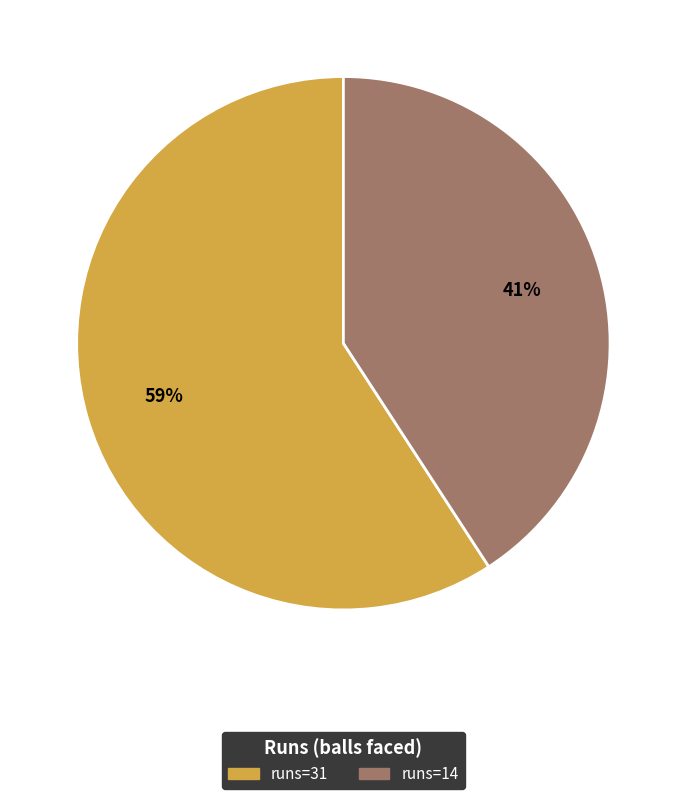

To the nearest percent, what is the average slice percentage?

50%